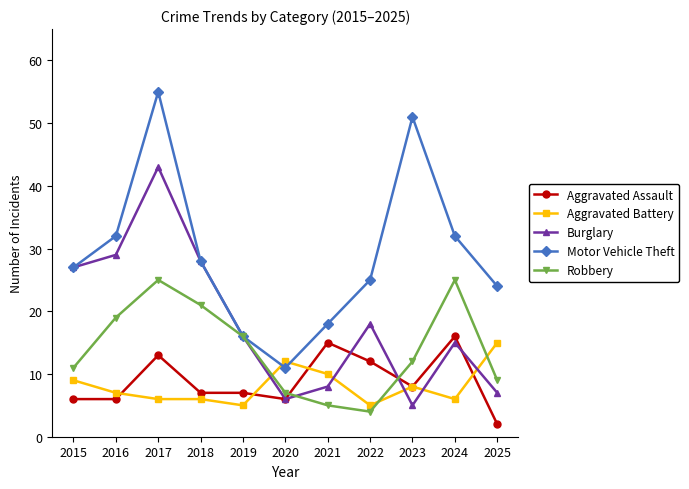

Which label corresponds to the largest value in the chart?

2017